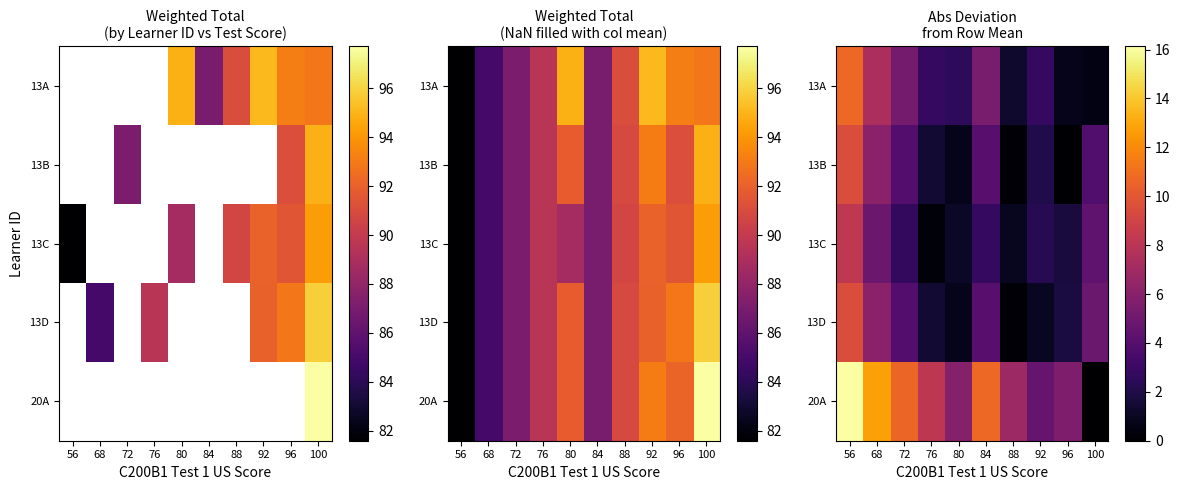

What is the sum of the 13D values at 72 and 92?

4.9